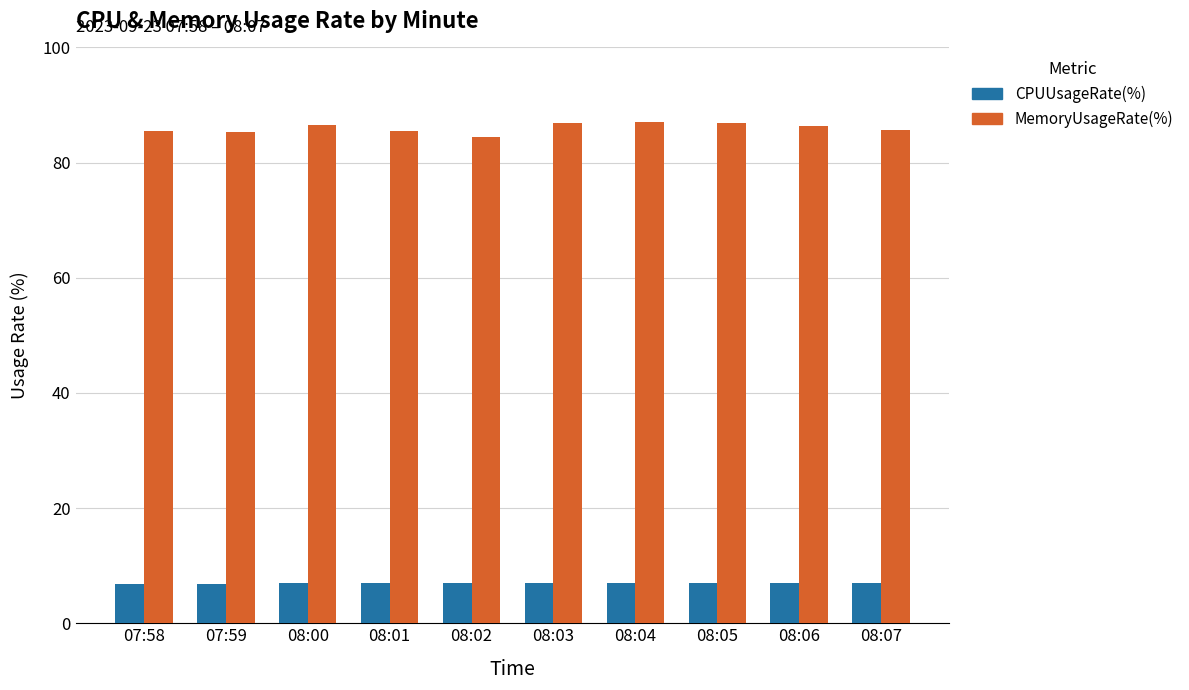

Are the bars grouped side by side (vs. stacked)?

Yes